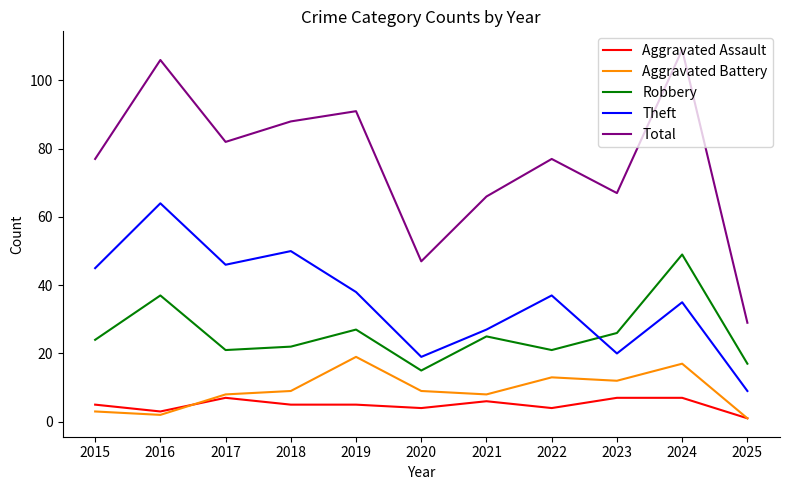

How many interior local peaks does the Theft series have?

4